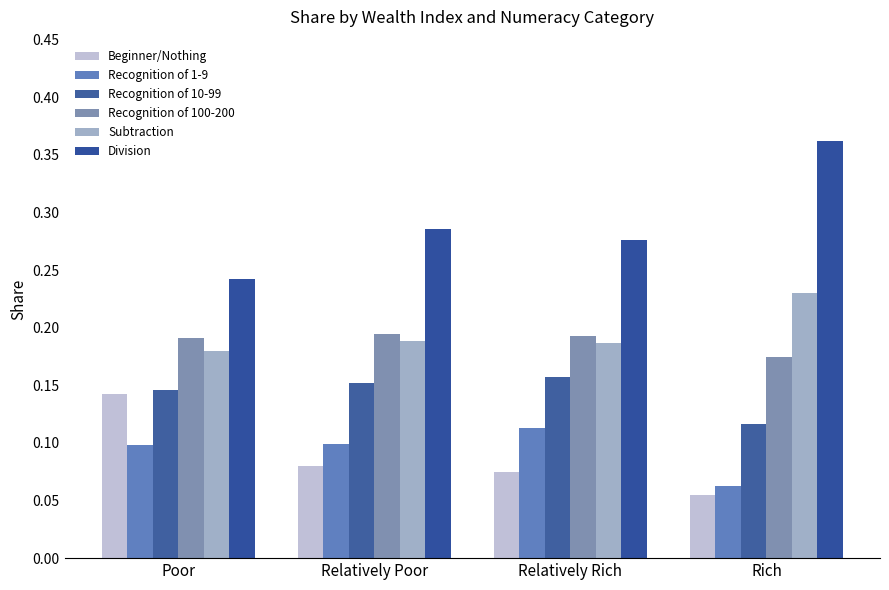

At which category is the sum across all series the highest?

Relatively Rich